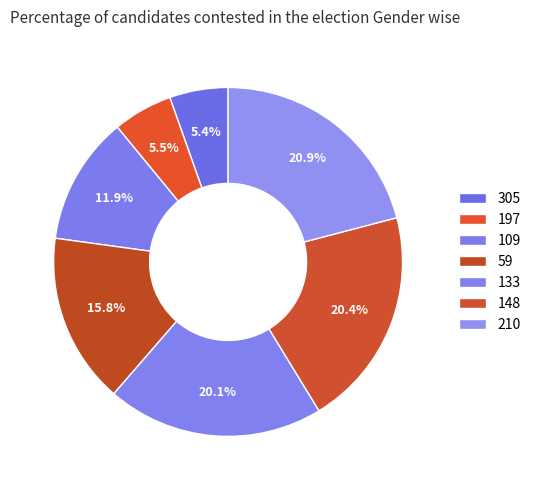

Does 109 represent more than half of the total?

No